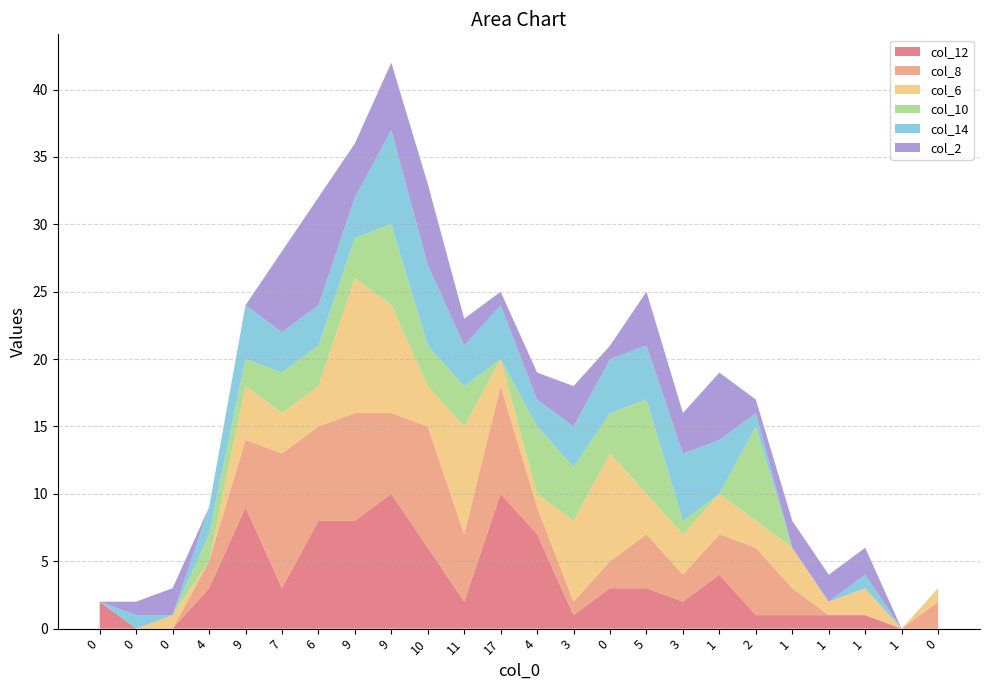

Reading left to right, what are all the values shown in this chart?

col_12: 2	0	0	3	9	3	8	8	10	6	2	10	7	1	3	3	2	4	1	1	1	1	0	0
col_8: 0	0	0	2	5	10	7	8	6	9	5	8	2	1	2	4	2	3	5	2	0	0	0	2
col_6: 0	0	1	0	4	3	3	10	8	3	8	2	1	6	8	3	3	3	2	3	1	2	0	1
col_10: 0	0	0	2	2	3	3	3	6	3	3	0	5	4	3	7	1	0	7	0	0	0	0	0
col_14: 0	1	0	2	4	3	3	3	7	6	3	4	2	3	4	4	5	4	1	0	0	1	0	0
col_2: 0	1	2	0	0	6	8	4	5	6	2	1	2	3	1	4	3	5	1	2	2	2	0	0